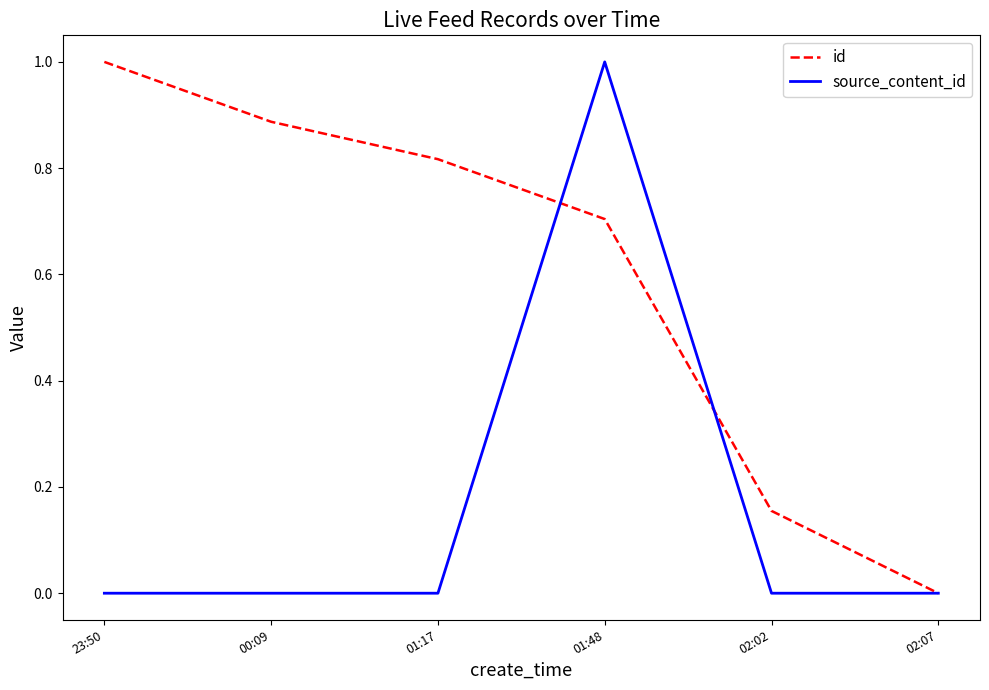

Is the value of source_content_id at 02:07 greater than the value of id at 01:48?

No